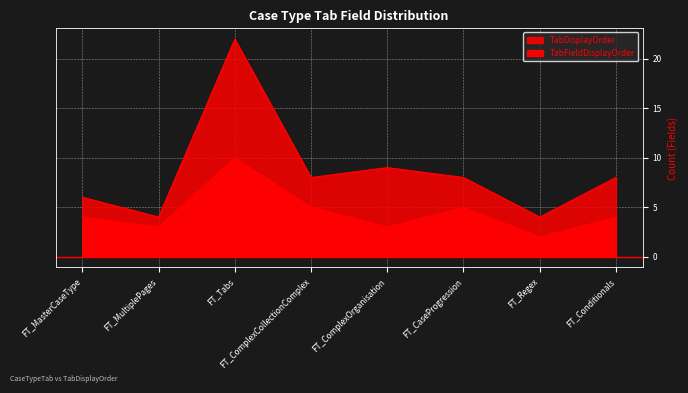

Rank the series by their maximum value, from lowest to highest.

TabFieldDisplayOrder, TabDisplayOrder